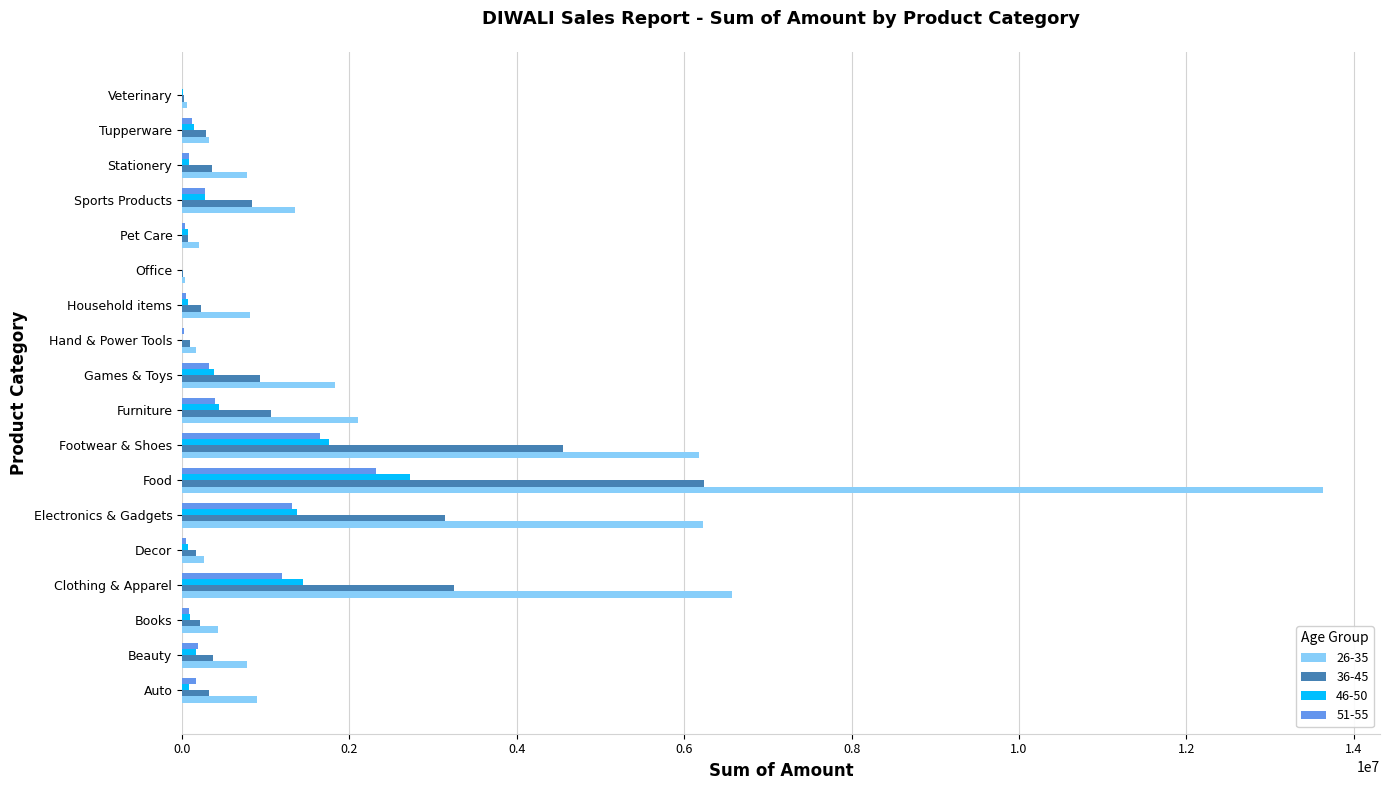

What is the difference between the 26-35 values at Sports Products and Office?

1313174.0